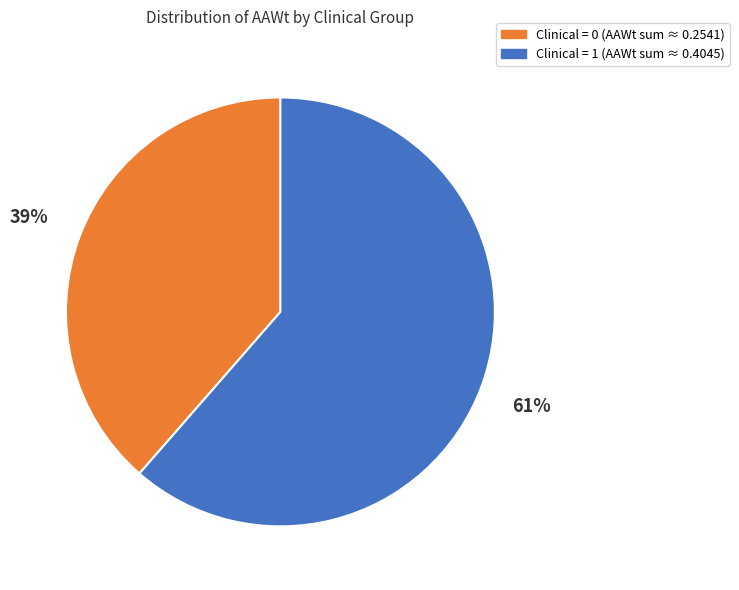

To the nearest percent, what is the average slice percentage?

50%